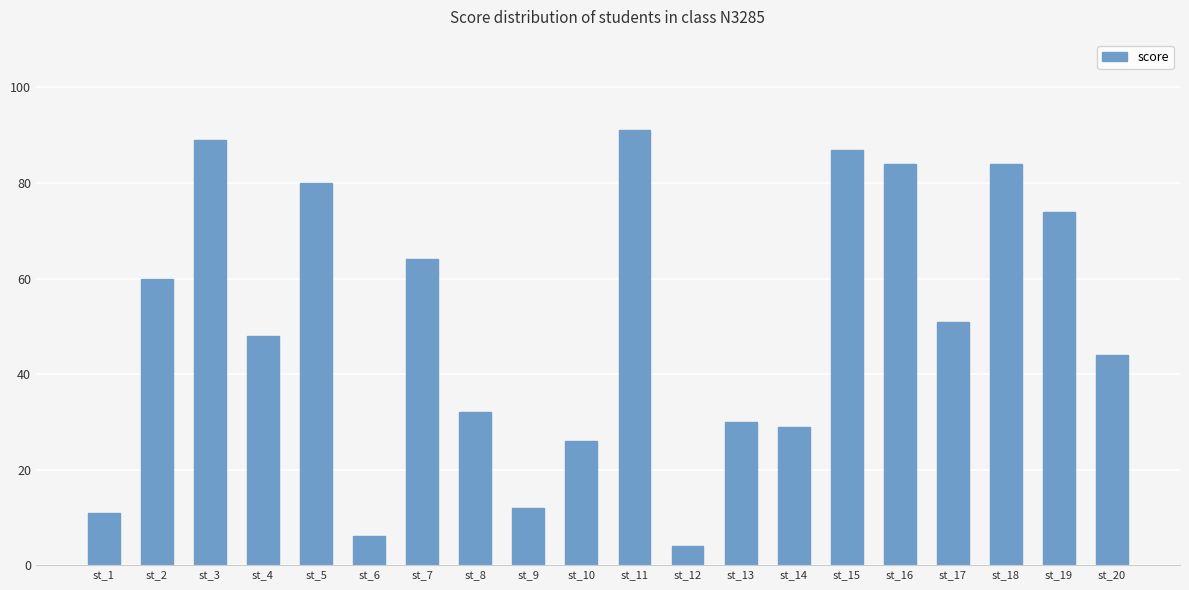

Where does the data first go above 51?

st_2